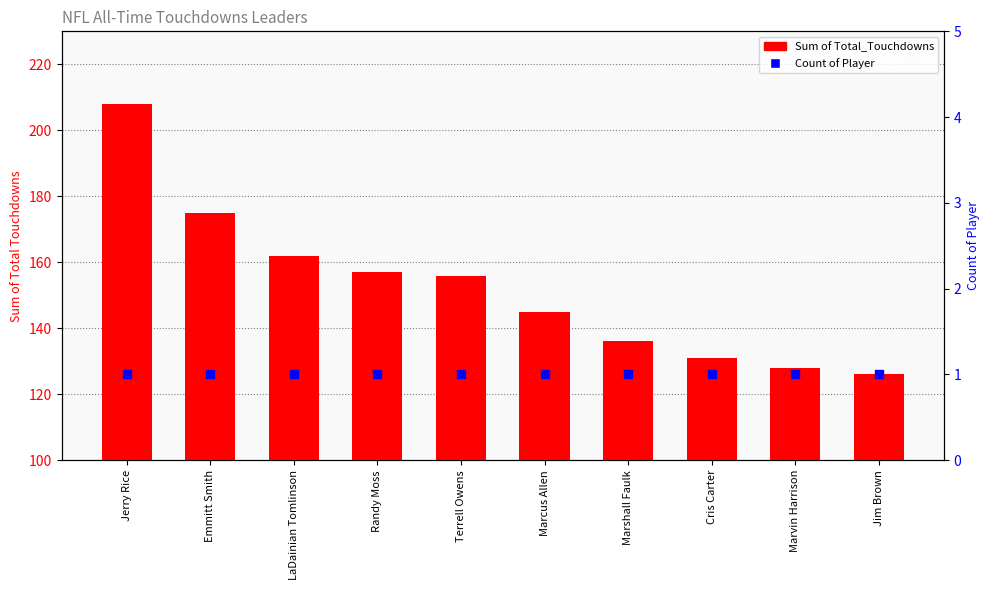

At how many categories does at least one series exceed 42?

10